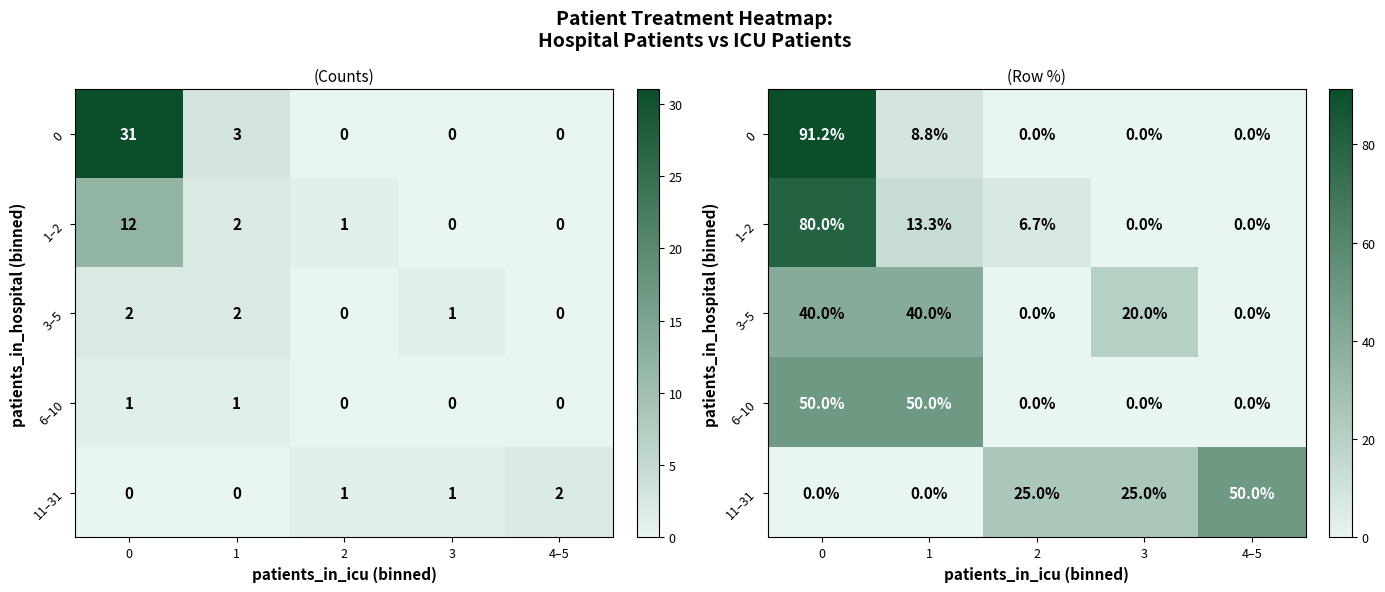

How many values in the 0 series exceed 0?

2